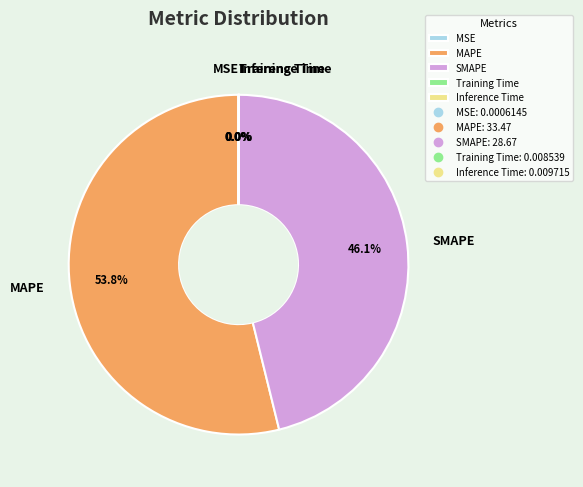

Which slice is the largest?

MAPE